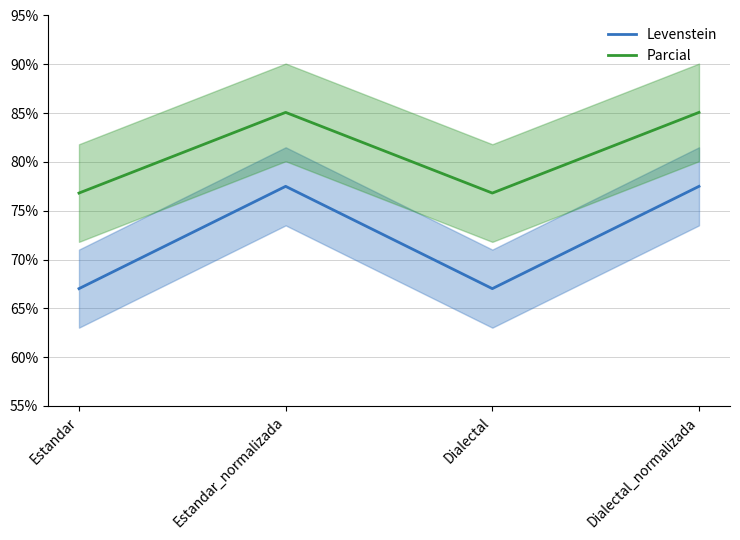

How many interior local valleys does the Levenstein series have?

1